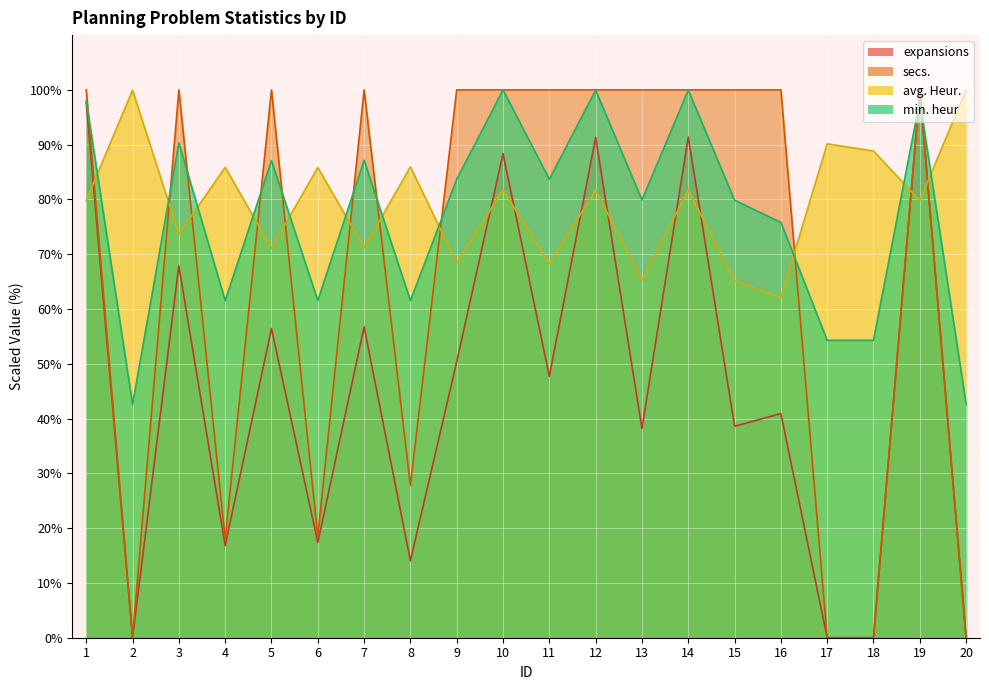

How many lines are shown in the chart?

4